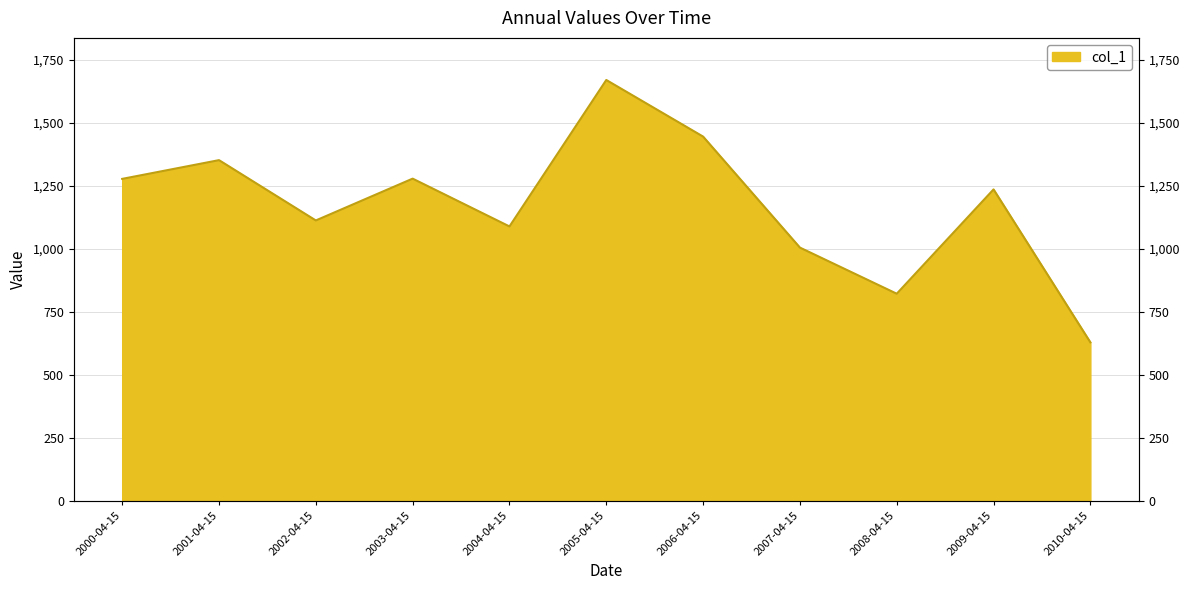

Approximately how many times larger is the value at 2010-04-15 compared to 2000-04-15?

0.5